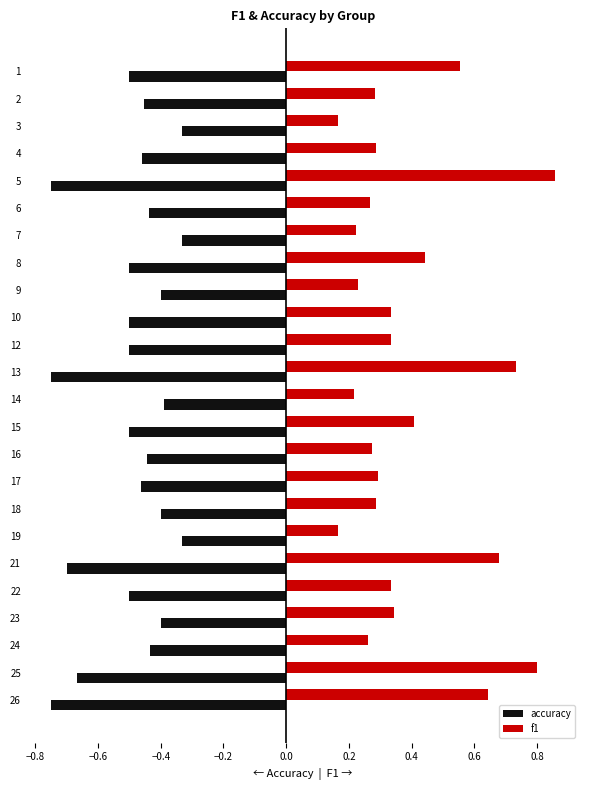

Count the f1 values in the range 0 to 1.

24